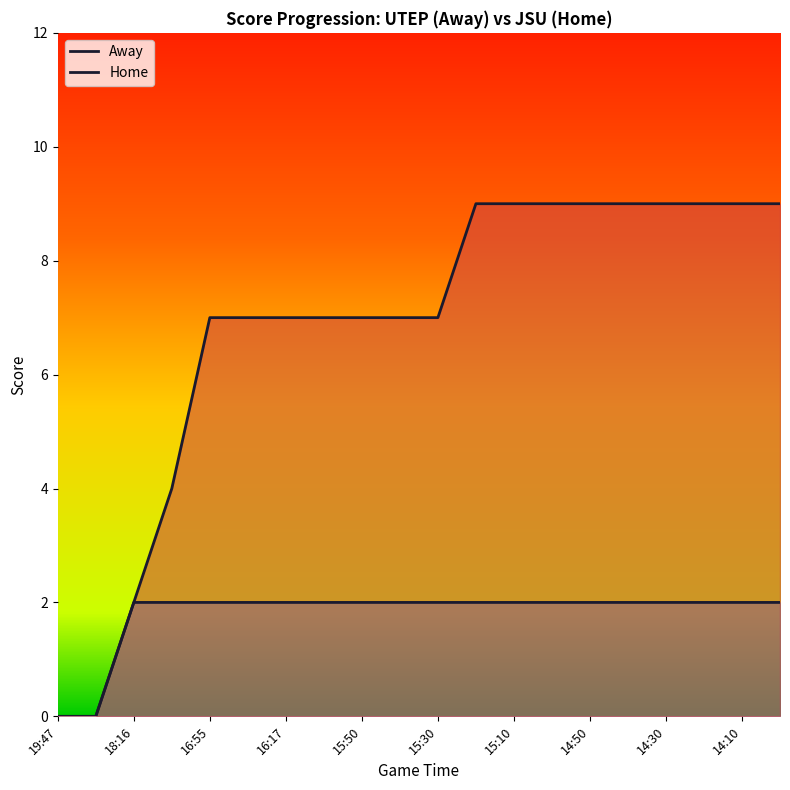

Reading left to right, what are all the values shown in this chart?

Home: 19:47=0	19:41=0	18:16=2	17:40=4	16:55=7	16:36=7	16:17=7	15:59=7	15:50=7	15:40=7	15:30=7	15:20=9	15:10=9	15:00=9	14:50=9	14:40=9	14:30=9	14:20=9	14:10=9	14:00=9
Away: 19:47=0	19:41=0	18:16=2	17:40=2	16:55=2	16:36=2	16:17=2	15:59=2	15:50=2	15:40=2	15:30=2	15:20=2	15:10=2	15:00=2	14:50=2	14:40=2	14:30=2	14:20=2	14:10=2	14:00=2